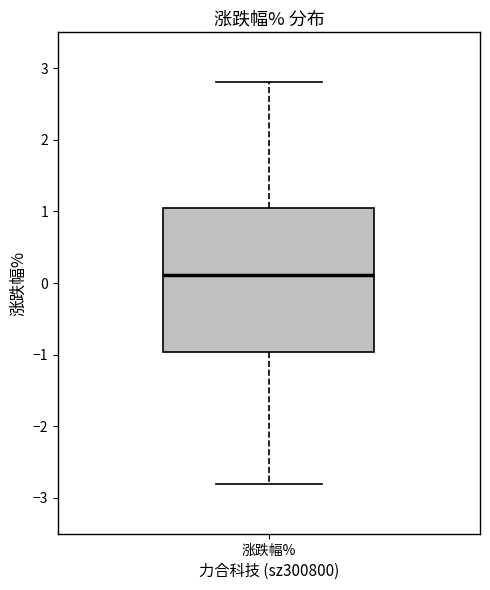

Transcribe this box plot: give where the median line is, the range the box spans, and where the two whiskers end, as read against the y-axis. The values are not printed on the chart, so give them approximately, as read against the axis.

median 0.1, box -1.0 to 1.0, whiskers -2.8 to 2.8